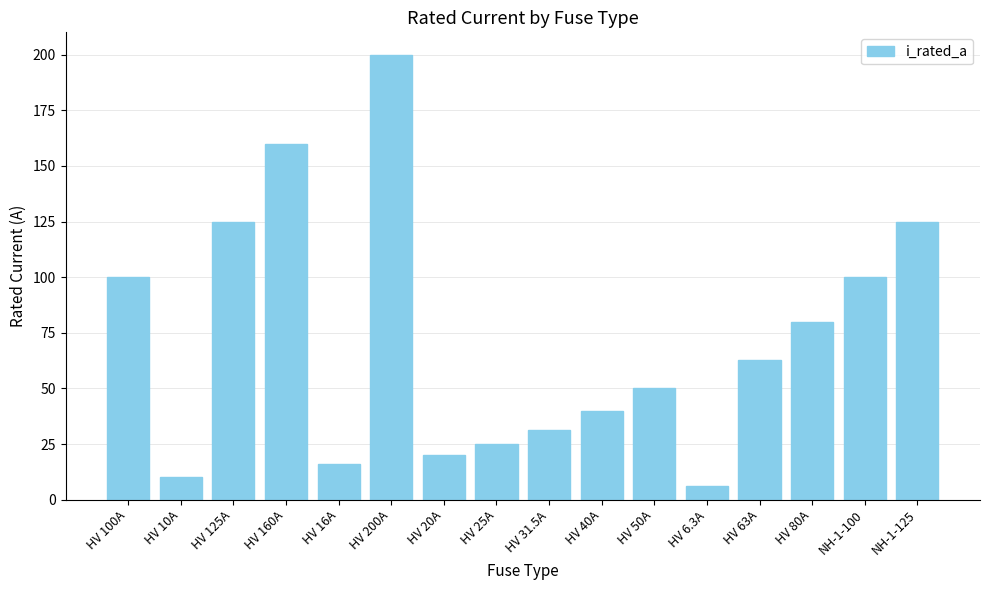

Read the value at HV 16A.

16.0